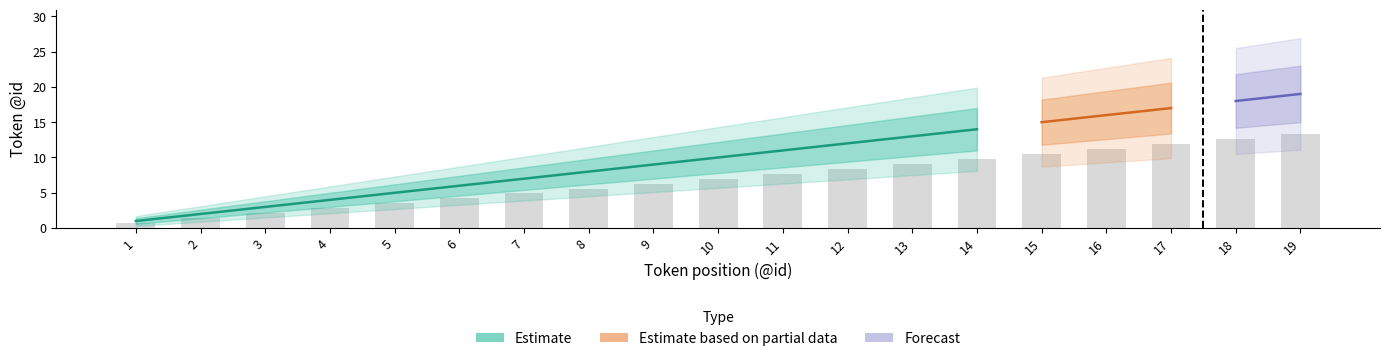

Is the value of Forecast at 2 greater than the value of Estimate at 6?

No